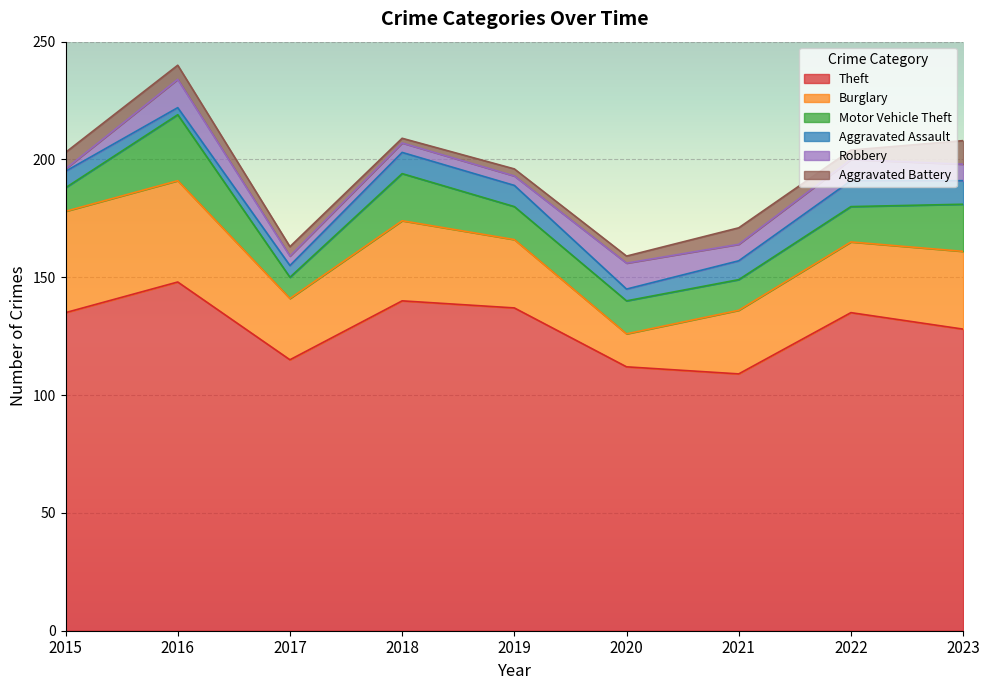

What is the sum of all Aggravated Battery values?

46